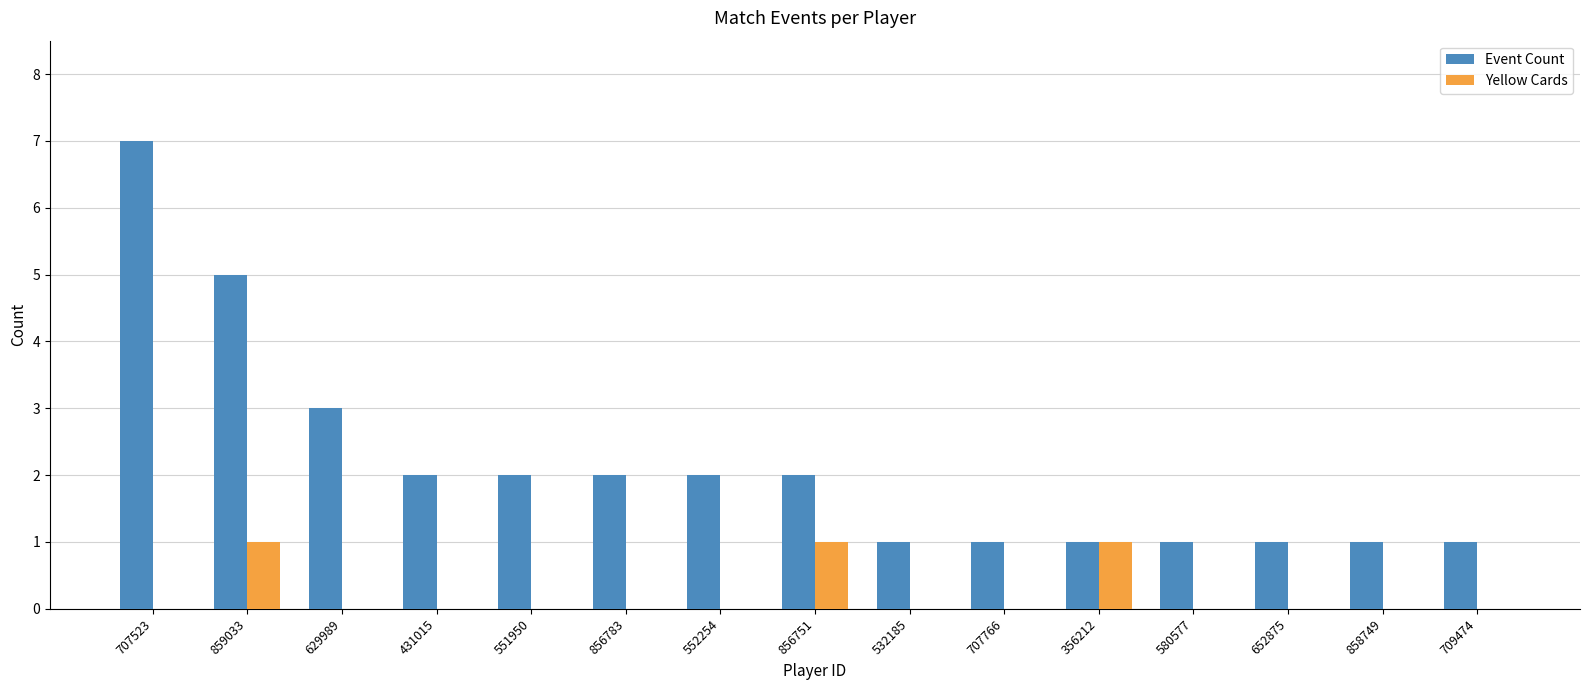

Count the Event Count values in the range 1 to 2.

12